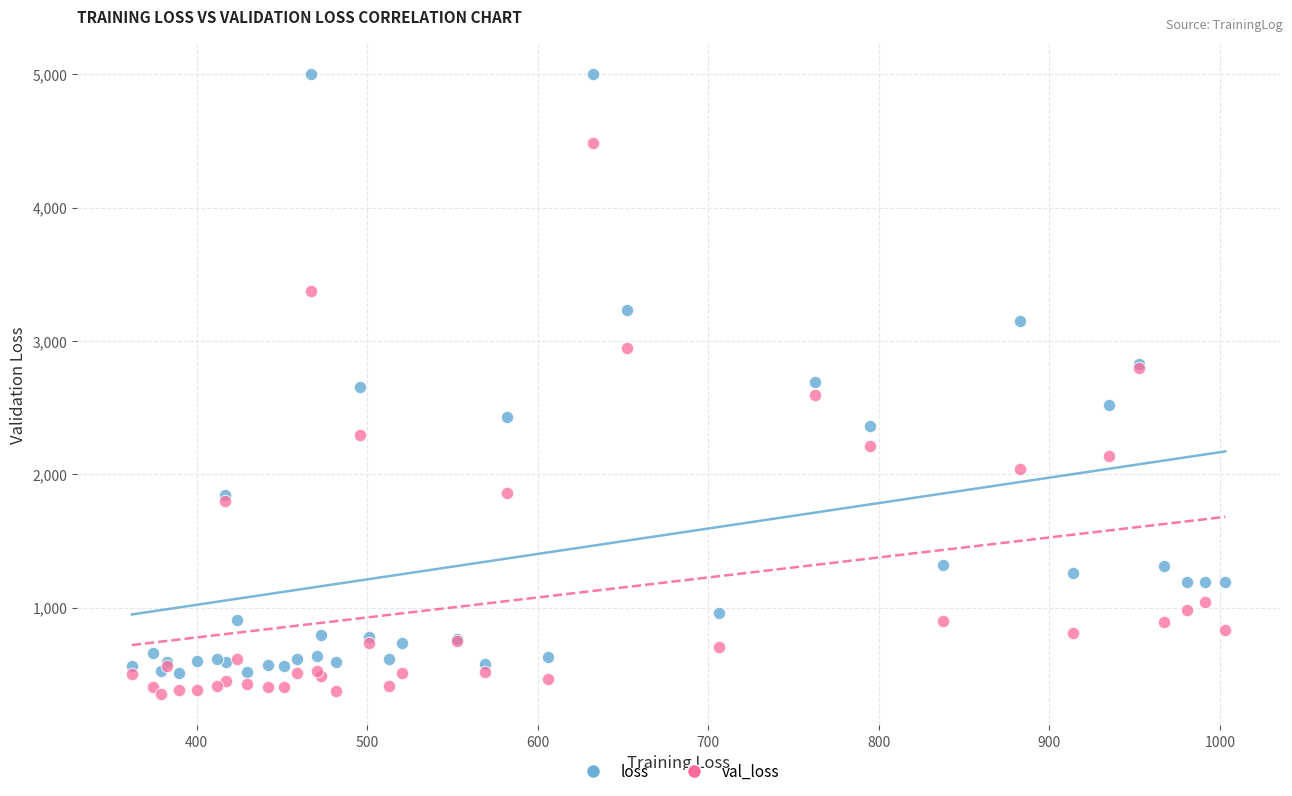

What are all the series names shown in the legend?

loss, val_loss